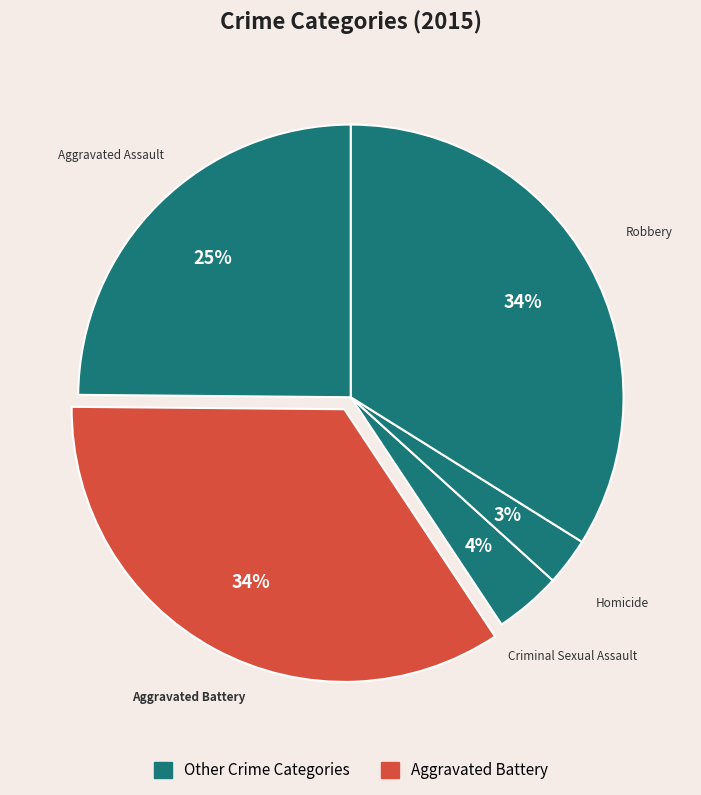

Rank the categories by value from highest to lowest.

Aggravated Battery, Robbery, Aggravated Assault, Criminal Sexual Assault, Homicide